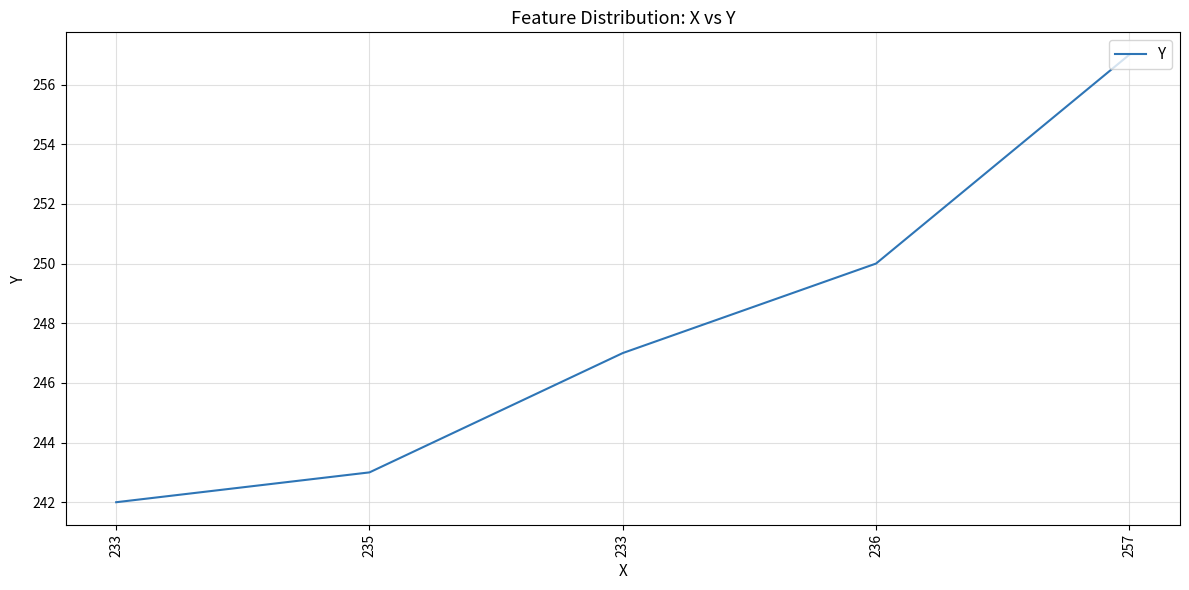

Does the chart have visible grid lines?

Yes